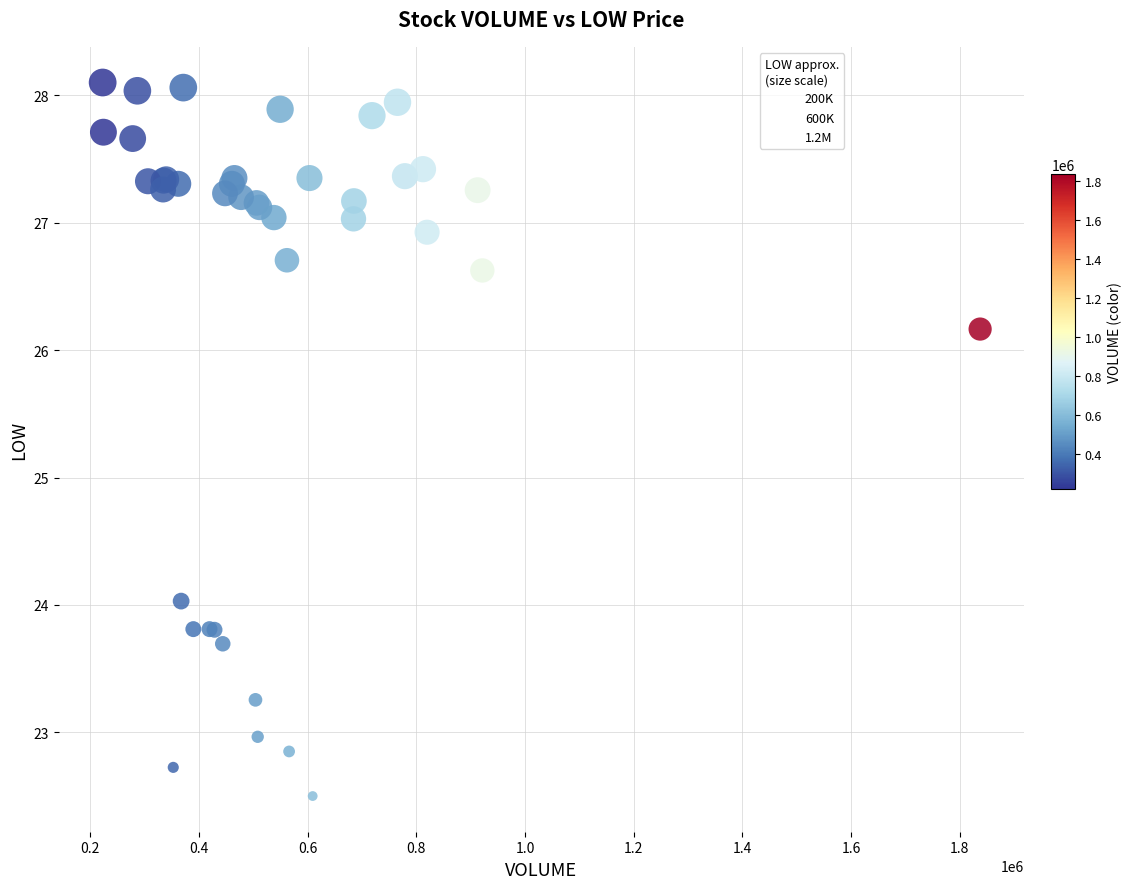

What Y value in the scatter plot is closest to 25?

24.0